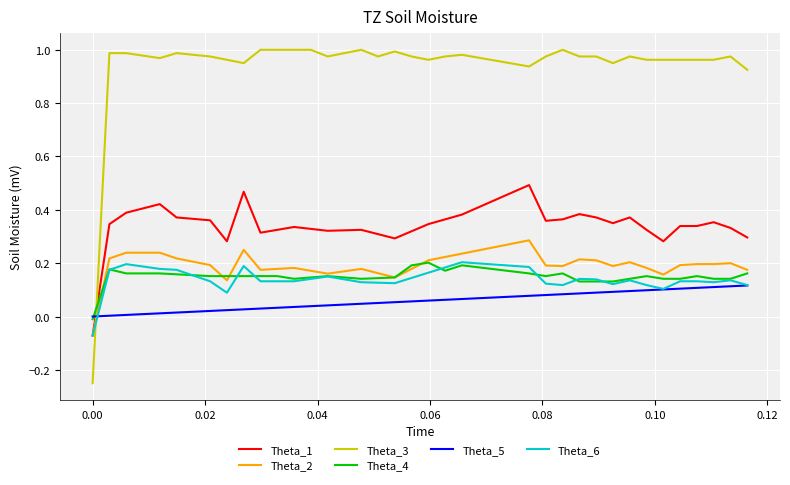

After their last crossing, which series has the higher values: Theta_5 or Theta_2?

Theta_2